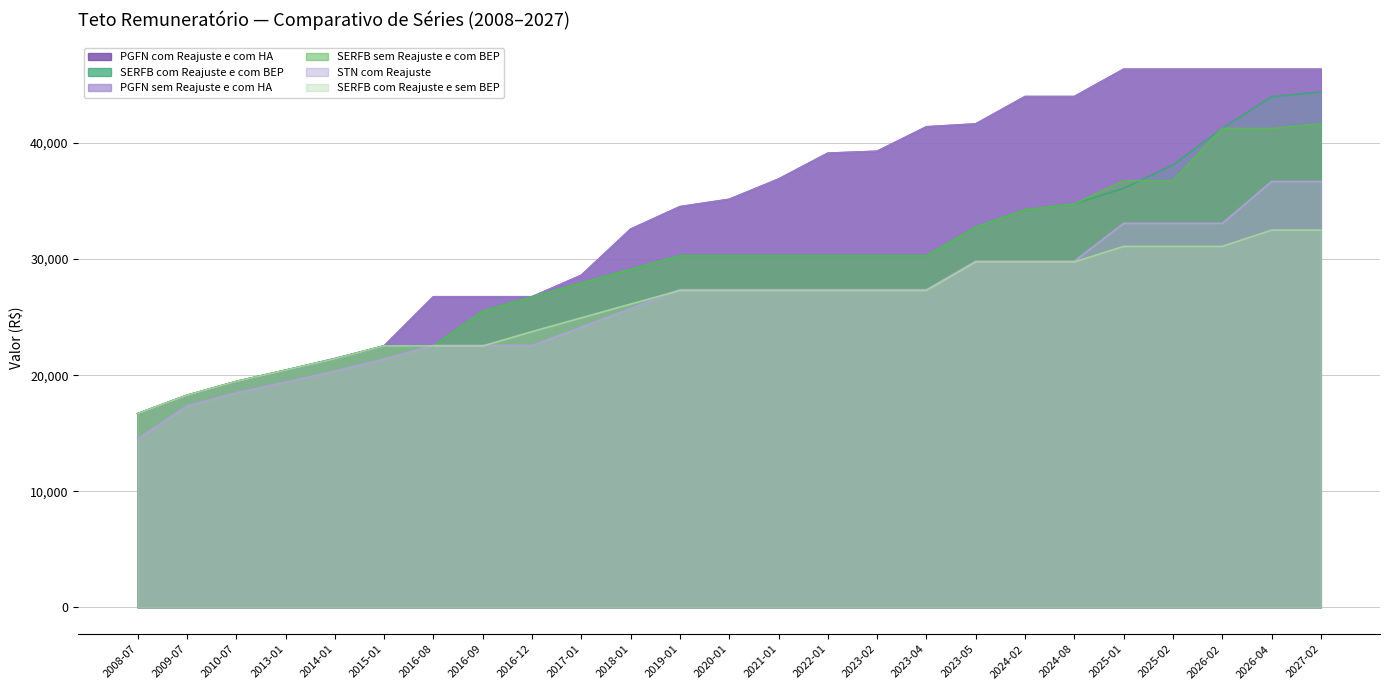

The SERFB sem Reajuste e com BEP series shows 22516.9 at 2015-01. True or false?

True